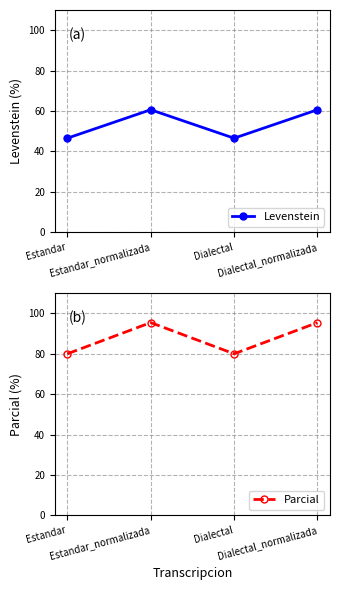

List the labels in order of Levenstein value, smallest first.

Estandar, Dialectal, Estandar_normalizada, Dialectal_normalizada